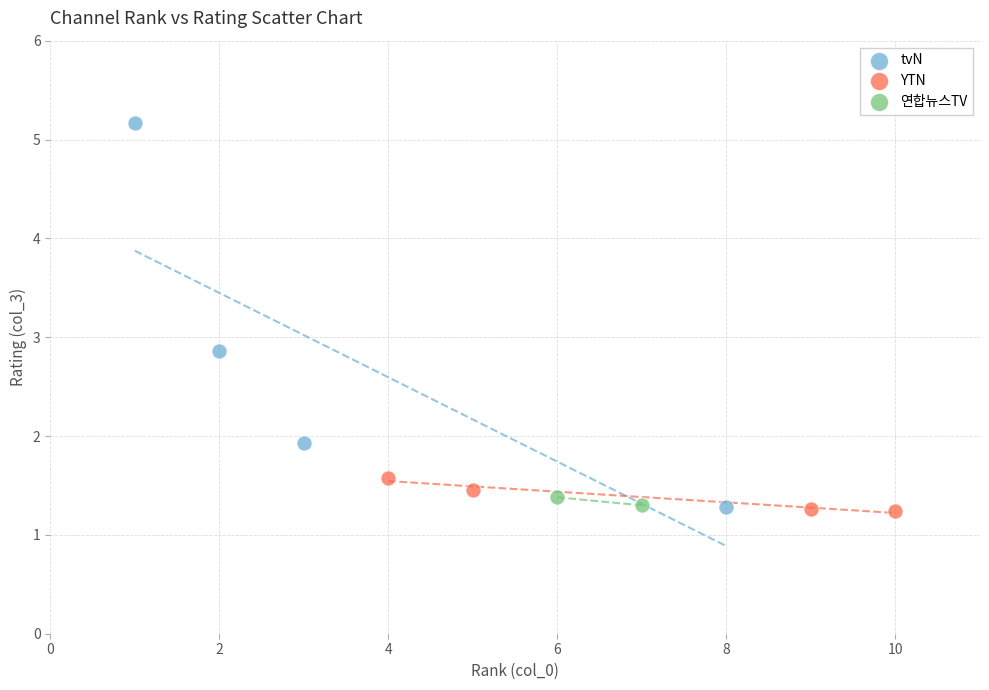

What are all the series names shown in the legend?

tvN, YTN, 연합뉴스TV